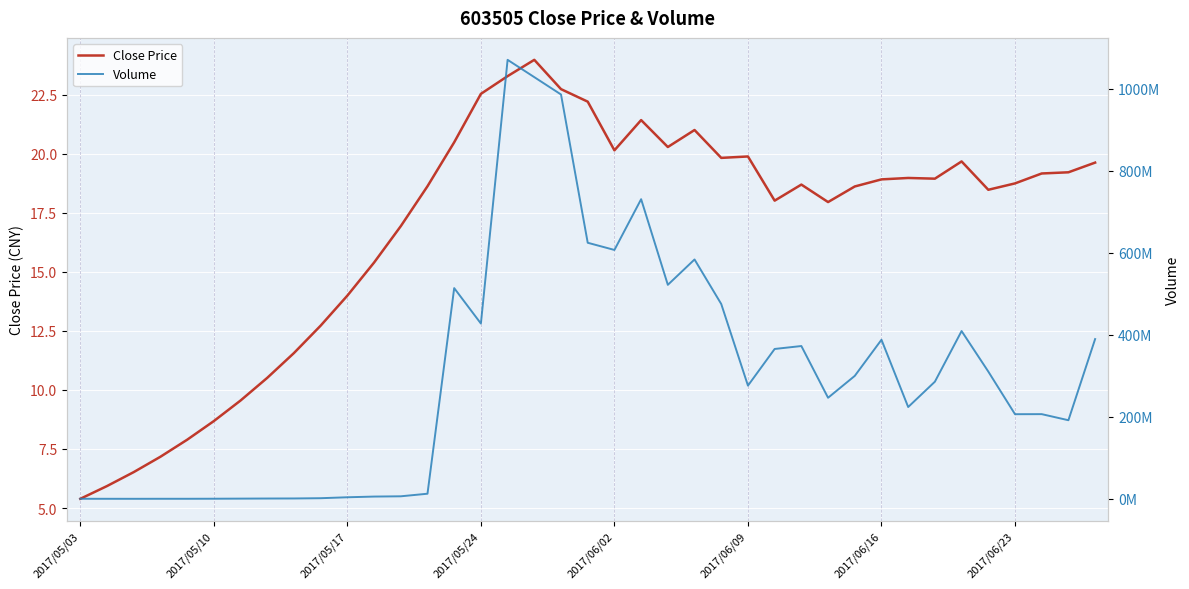

What is the highest value of the Close Price series?

24.0